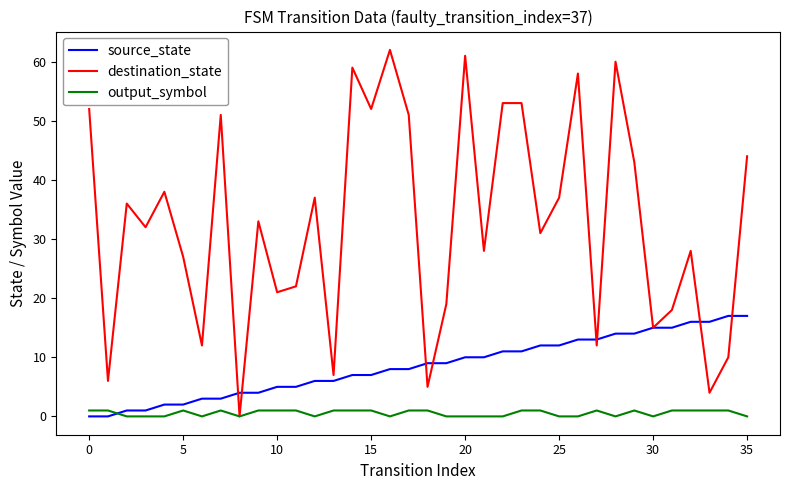

Which series has the widest spread of values?

destination_state